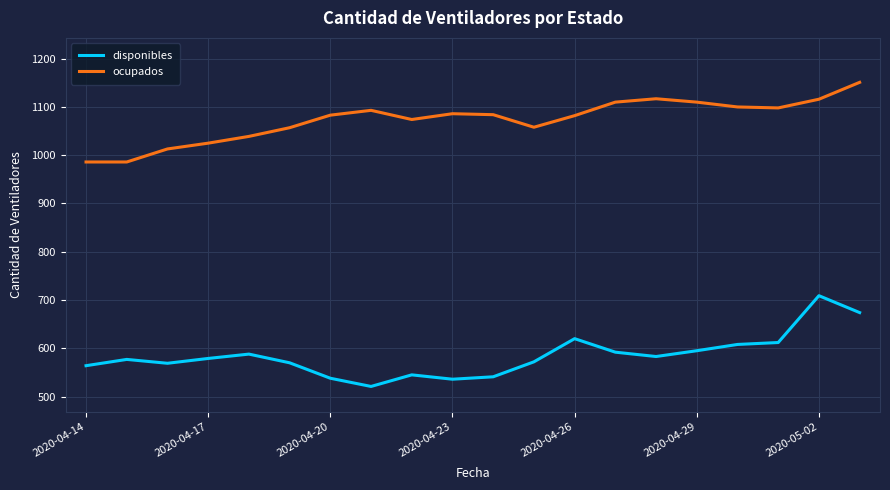

At how many categories does at least one series exceed 911?

20